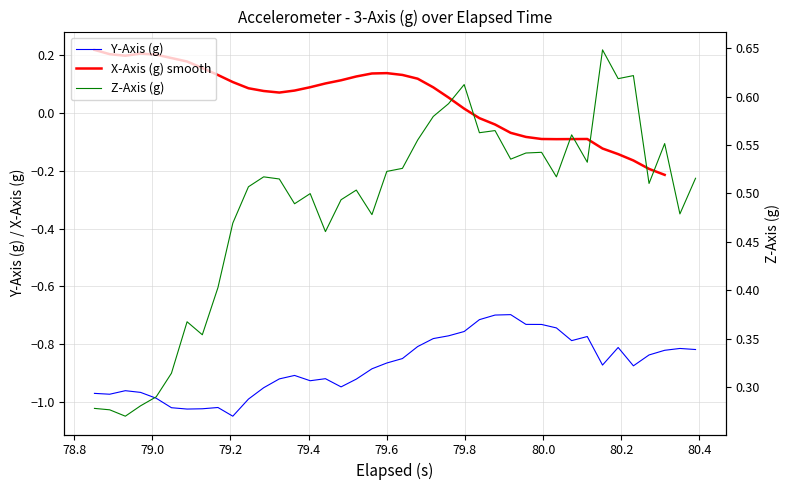

True or false: z_axis and y_axis intersect in this chart.

False